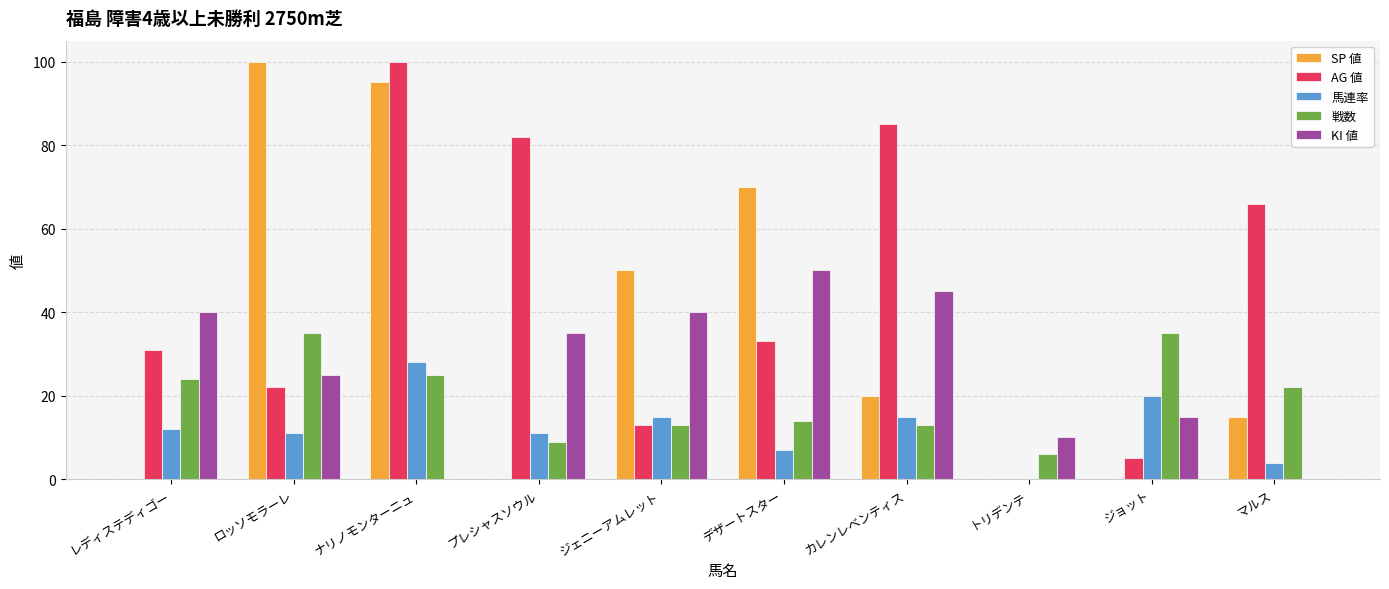

What is the sum of all KI 値 values?

260